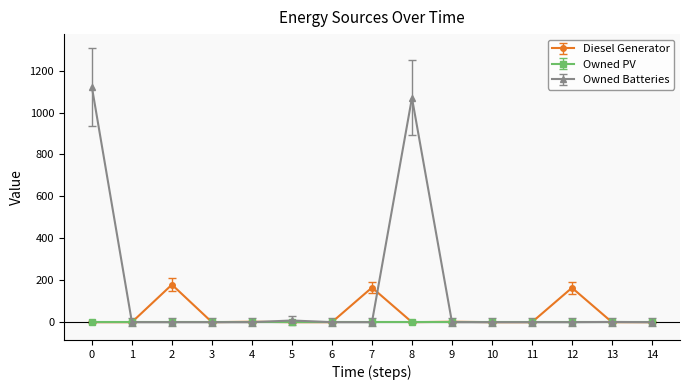

The value of Owned Batteries at 14 is -421.3. True or false?

False